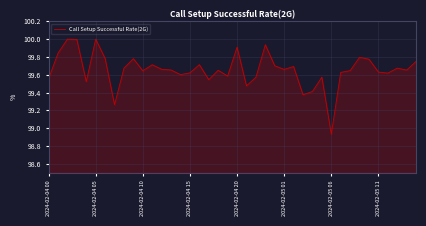

What is the difference between the maximum and minimum values?

1.1